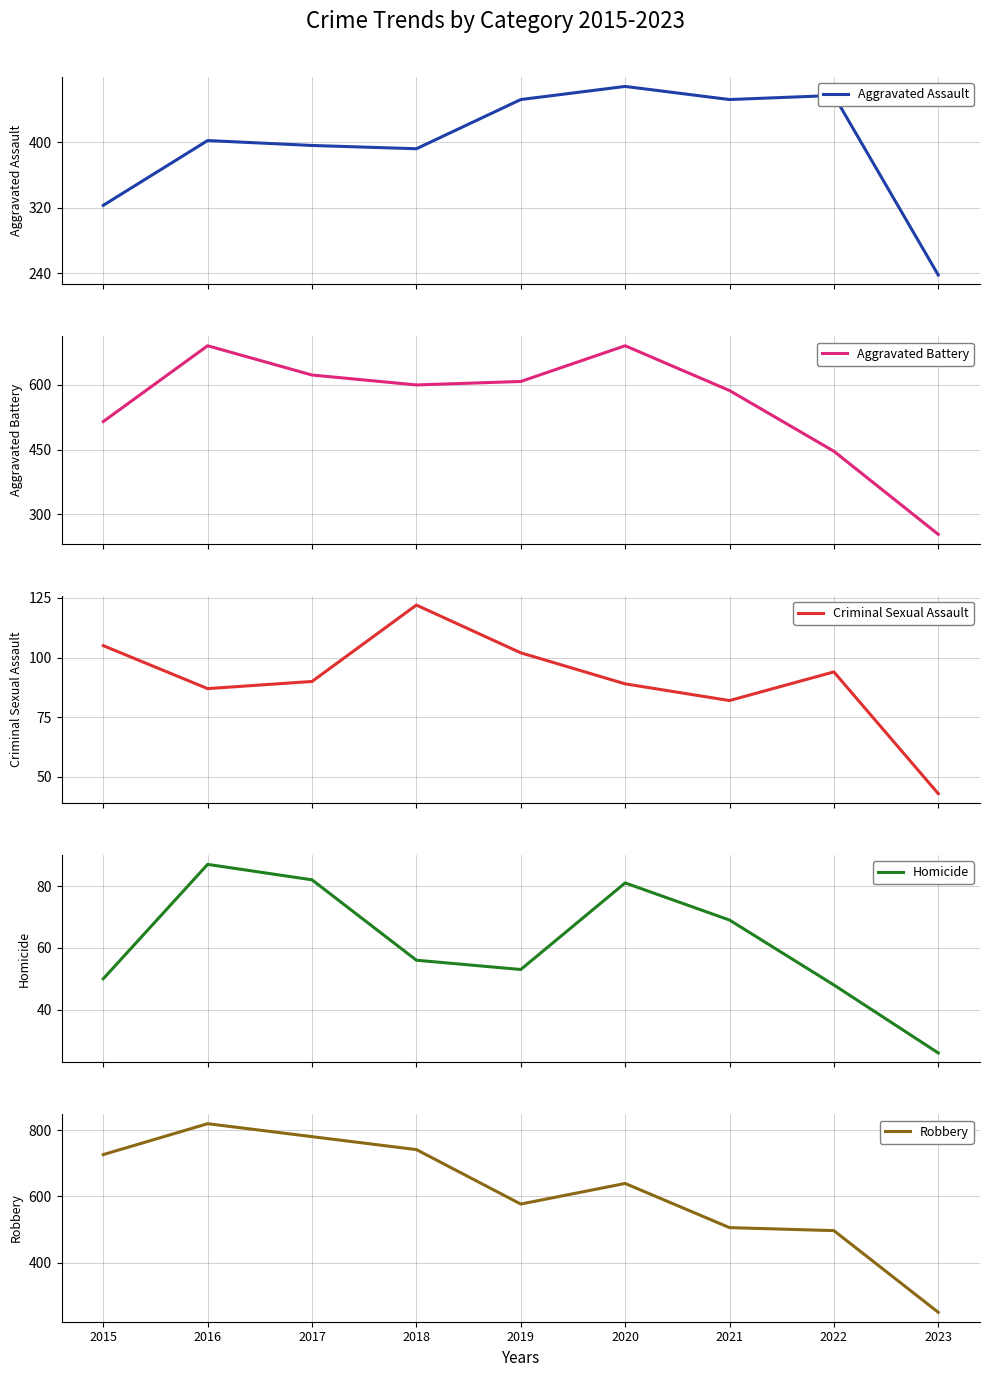

True or false: Aggravated Assault and Criminal Sexual Assault cross at least once.

False